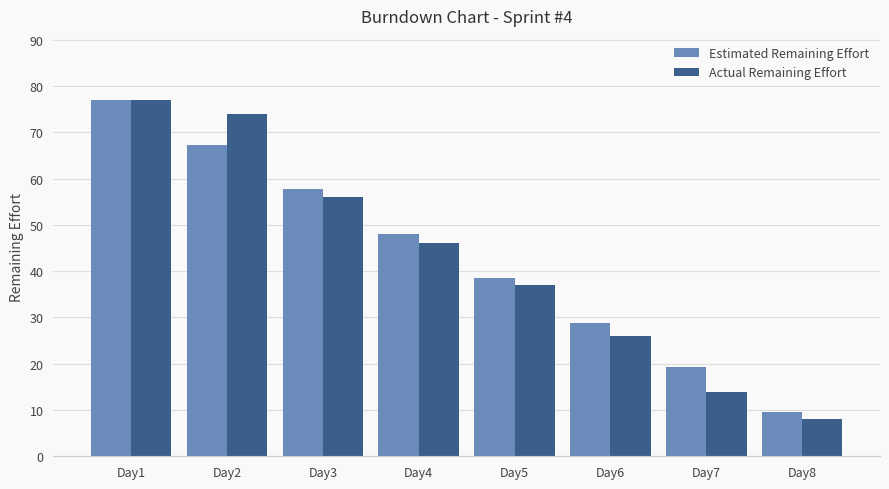

Rank the series at Day8 from highest to lowest value.

Estimated Remaining Effort, Actual Remaining Effort